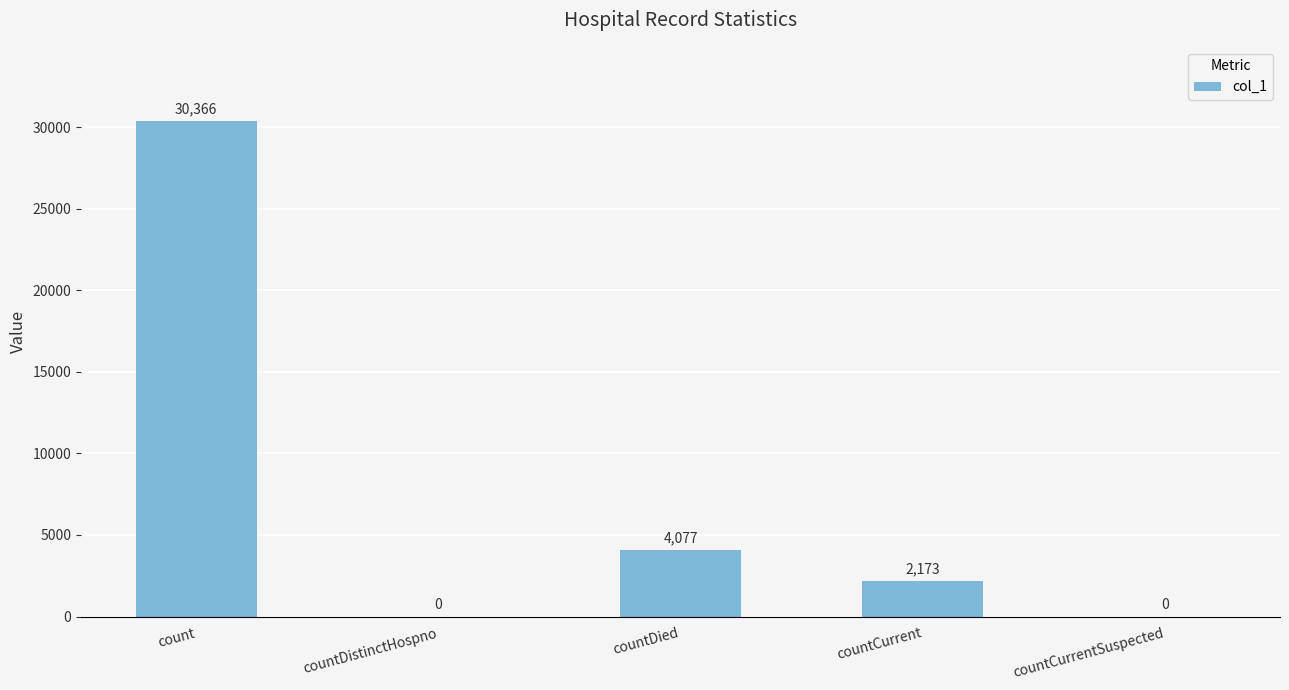

Reading left to right, transcribe all the data shown in this chart.

count=30366	countDistinctHospno=0	countDied=4077	countCurrent=2173	countCurrentSuspected=0